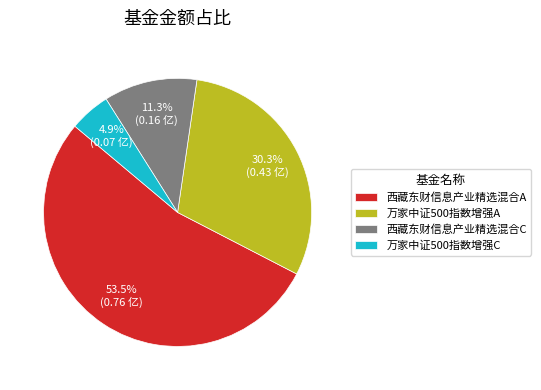

To the nearest percent, what is the difference between the largest and smallest slice percentages?

49%